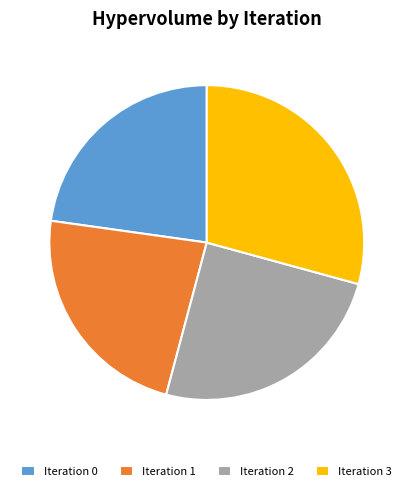

The Iteration 3 slice represents 29% of the pie. True or false?

True